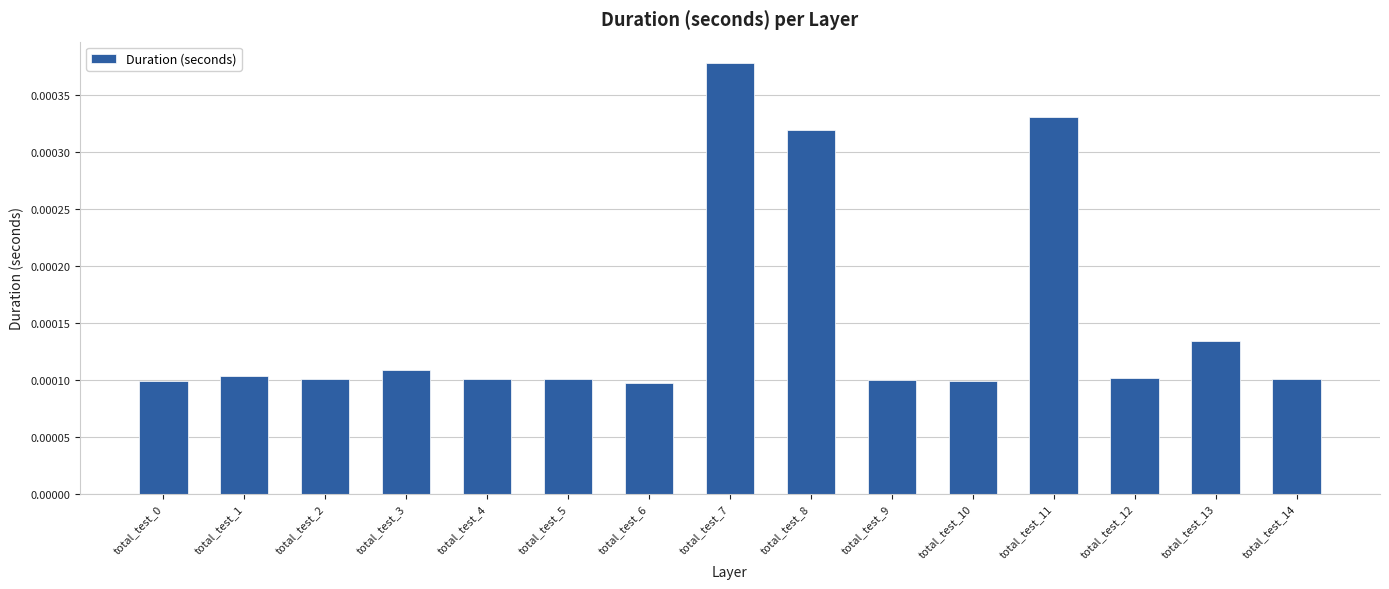

Count the values in the range 0 to 1.

15